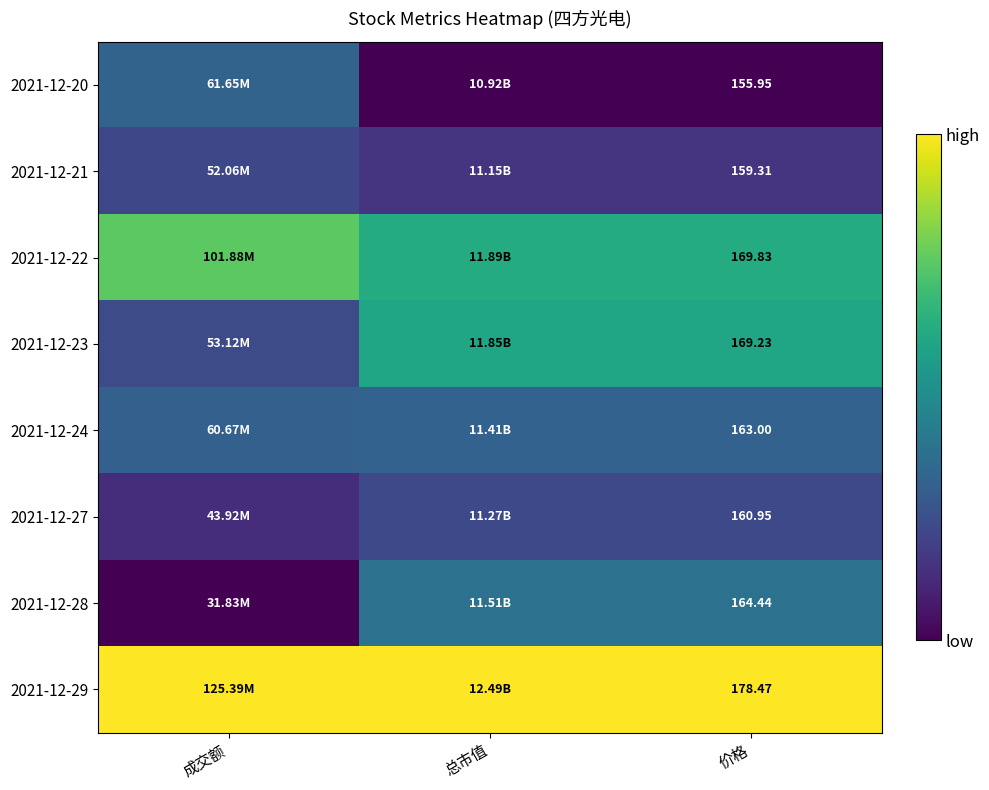

List the series in order of their peak value, highest first.

2021-12-29, 2021-12-22, 2021-12-23, 2021-12-28, 2021-12-20, 2021-12-24, 2021-12-27, 2021-12-21